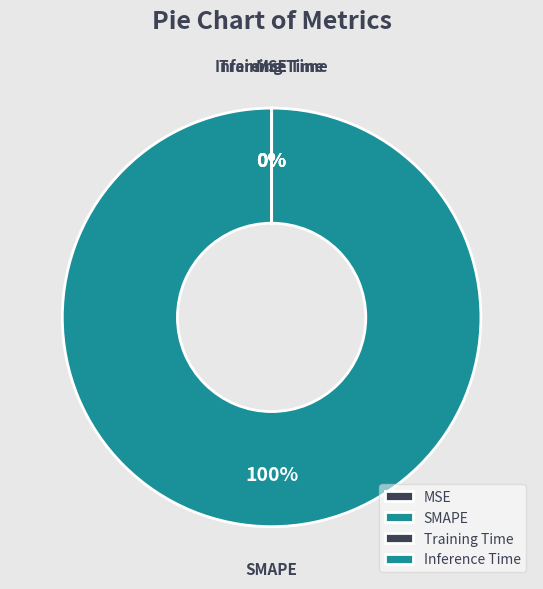

How many slices are in this pie chart?

4